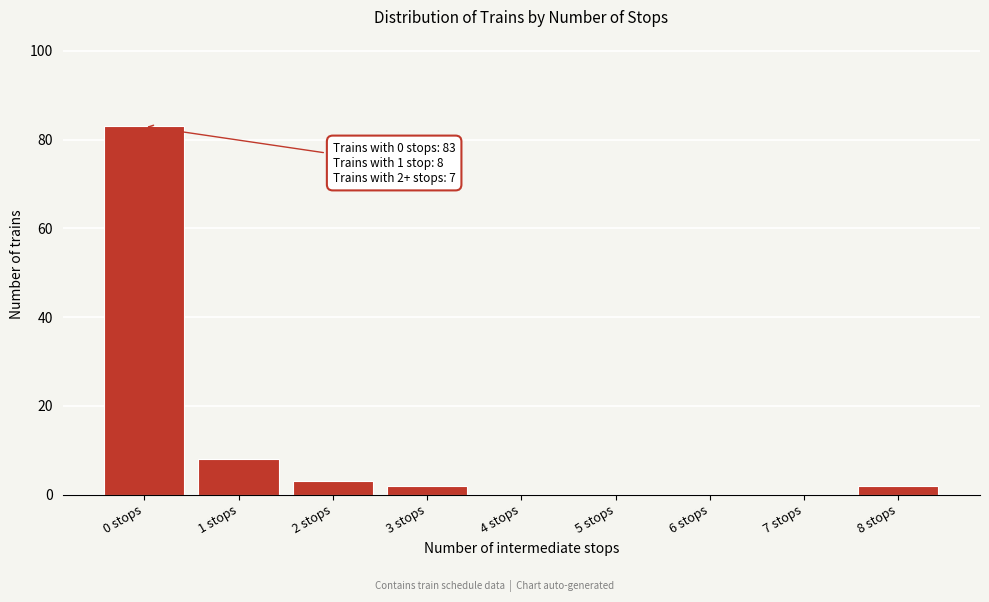

Reading right to left, transcribe all the data shown in this chart.

8 stops=2	7 stops=0	6 stops=0	5 stops=0	4 stops=0	3 stops=2	2 stops=3	1 stops=8	0 stops=83